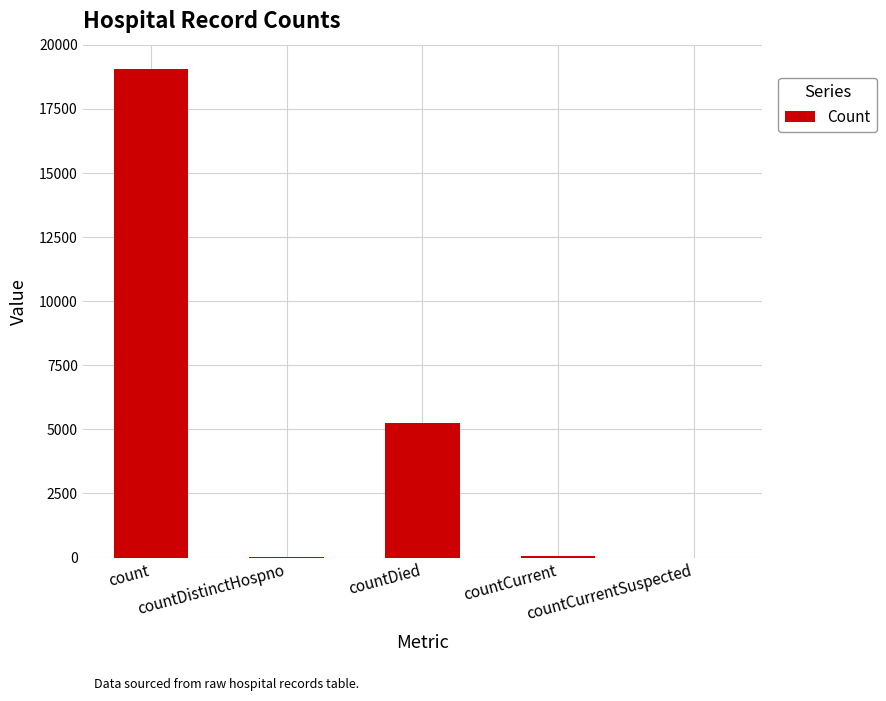

At which label is the value closest to 9528?

countDied